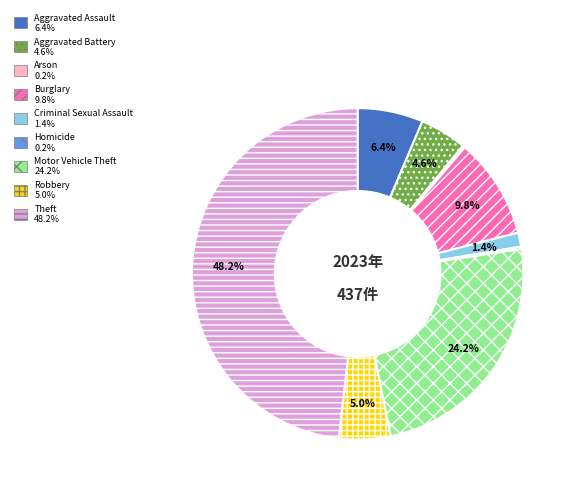

To the nearest percent, what is the difference between the Aggravated Battery and Aggravated Assault slice percentages?

2%